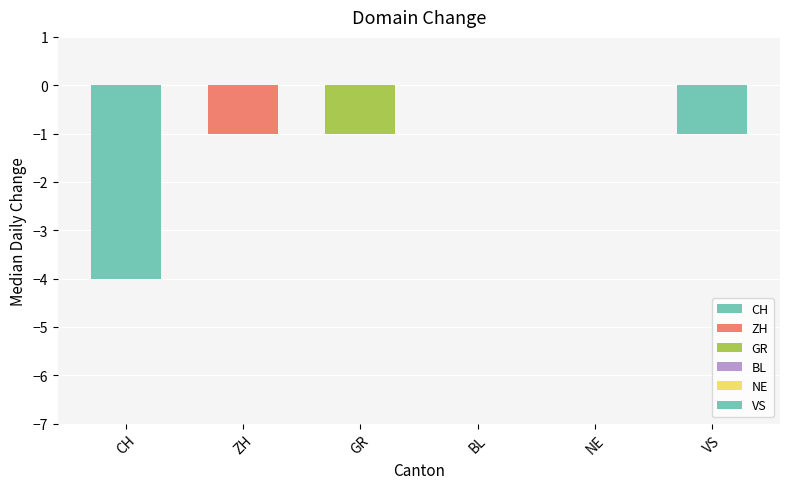

How many distinct data groups are displayed?

1